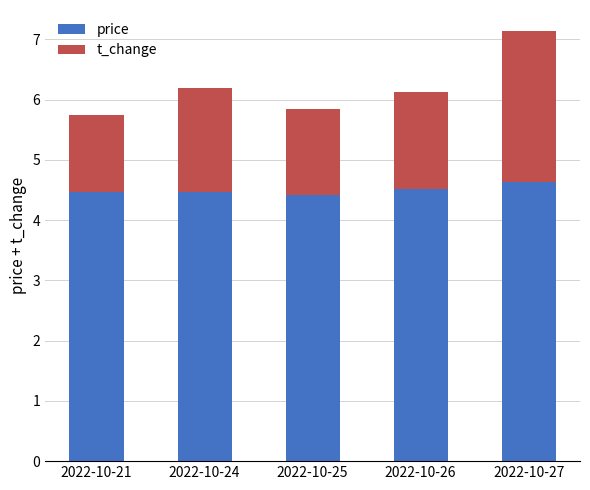

Reading left to right, what are the values for price?

2022-10-21=4.5	2022-10-24=4.5	2022-10-25=4.4	2022-10-26=4.5	2022-10-27=4.6